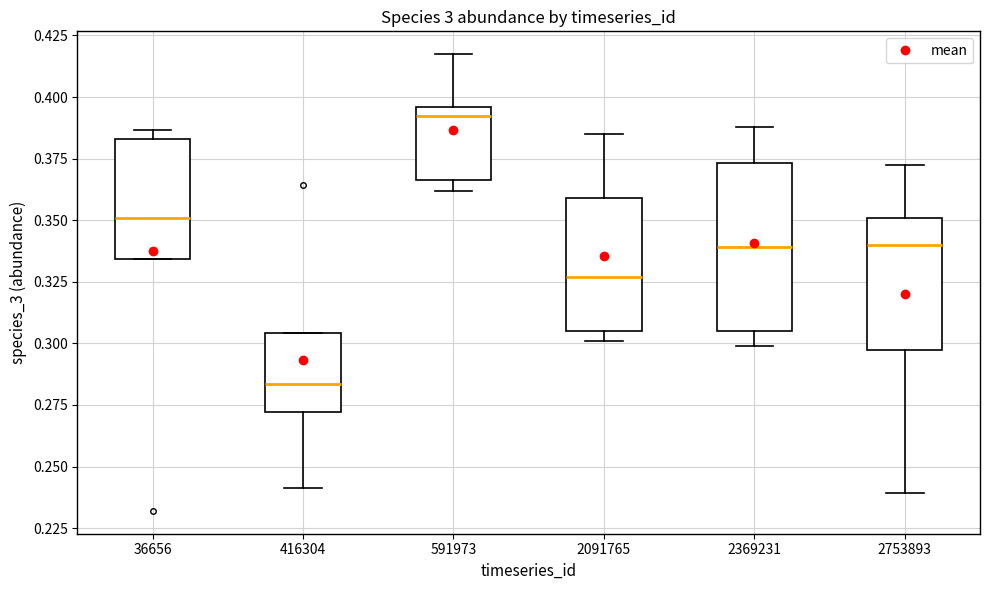

Where is the lower edge of the box at x = 36656 on the y-axis? The values are not printed on the chart, so give them approximately, as read against the axis.

0.335